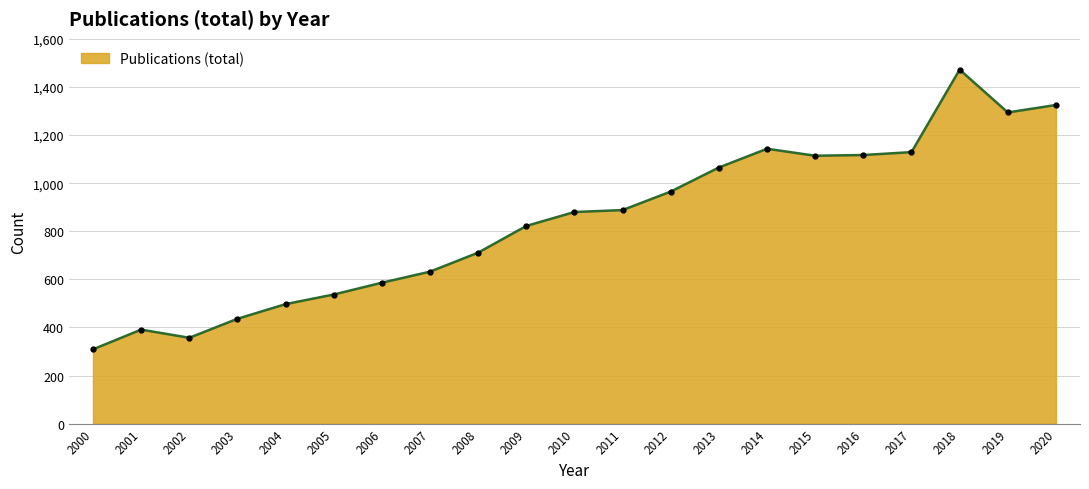

What is the maximum value shown in the chart?

1472